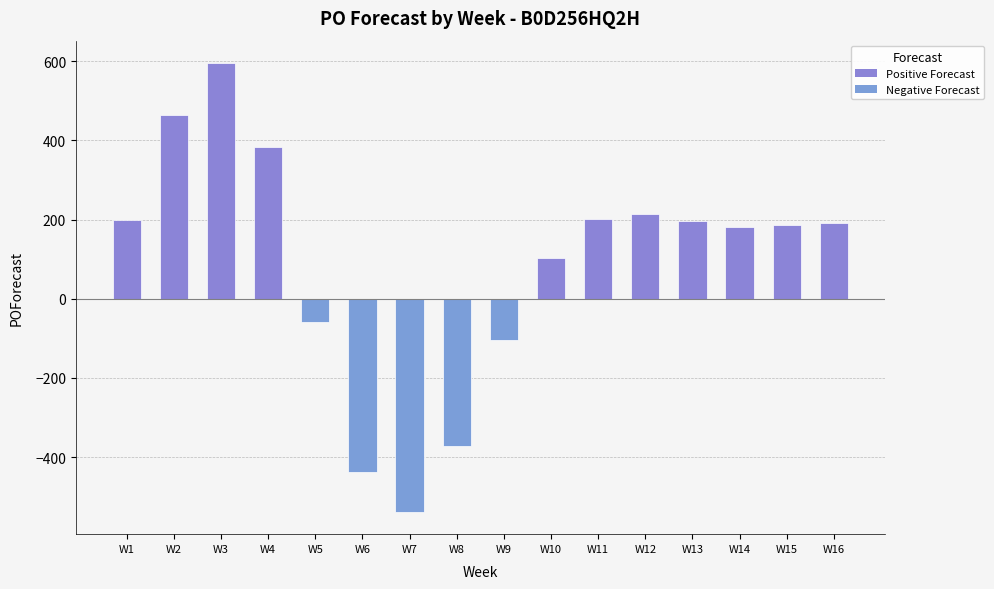

How many bars are there in total?

16